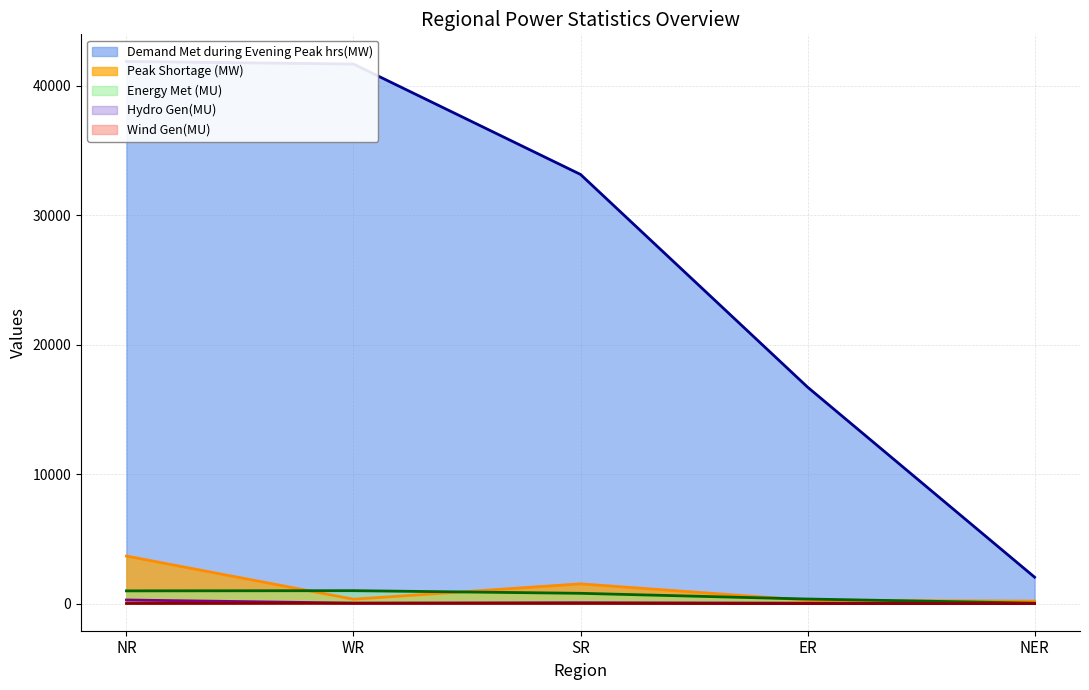

Which category has the highest value in the Demand Met during Evening Peak hrs(MW) (line) series?

NR